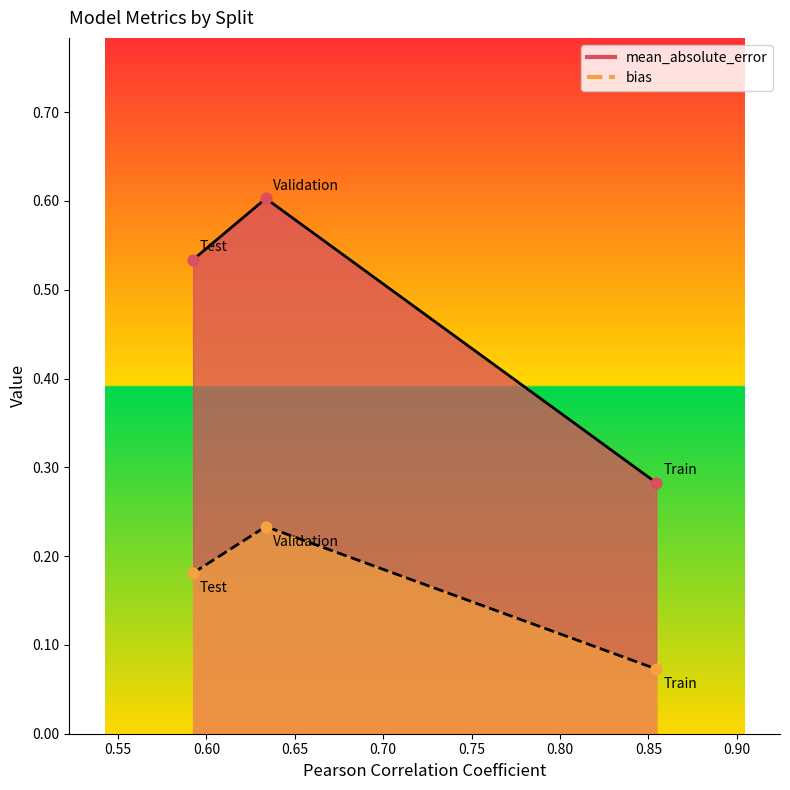

Is the value of bias at Test greater than the value of mean_absolute_error at Validation?

No